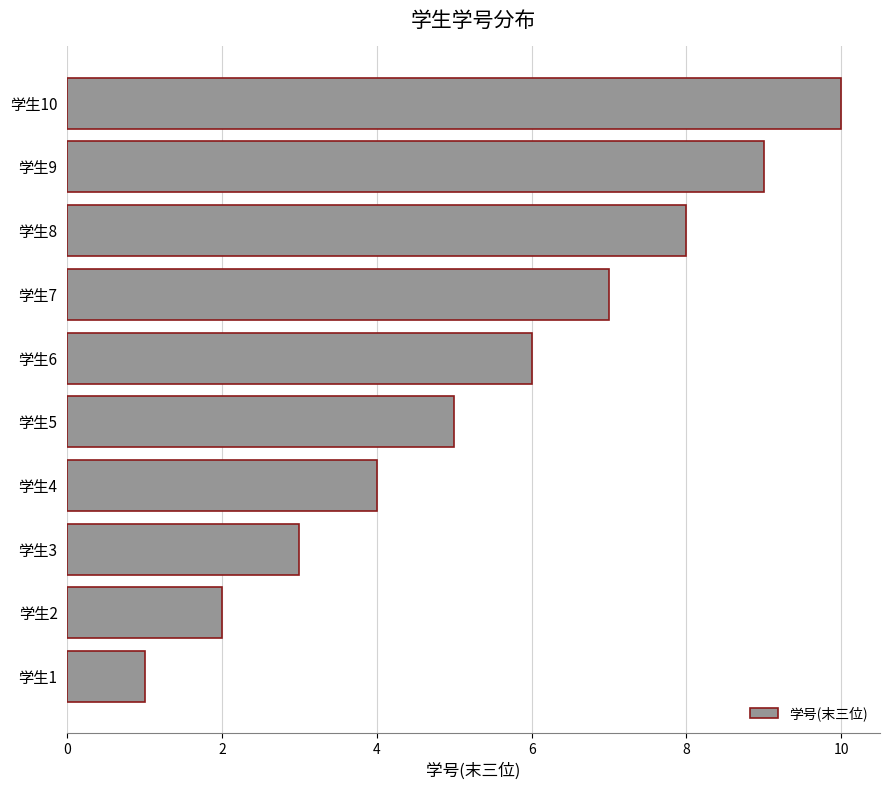

The chart shows a value of 2 at 学生1. True or false?

False